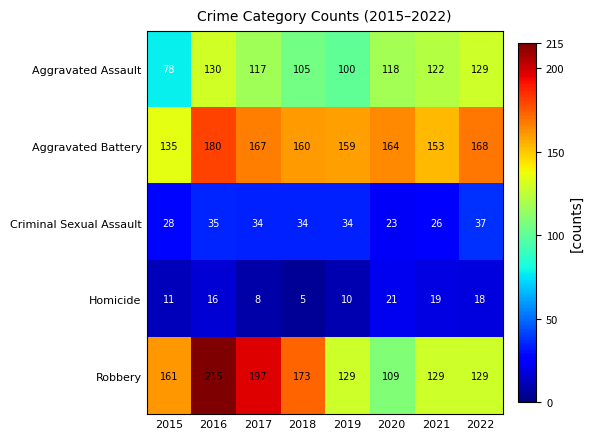

What is the difference between the Homicide values at 2019 and 2022?

8